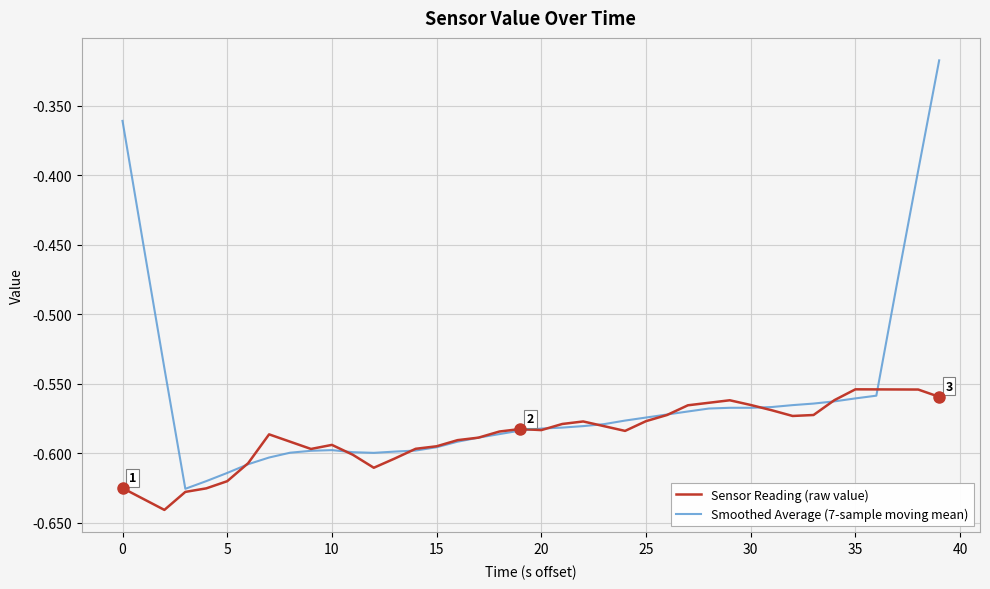

Which series has the largest total across all categories?

Smoothed Average (7-sample moving mean)